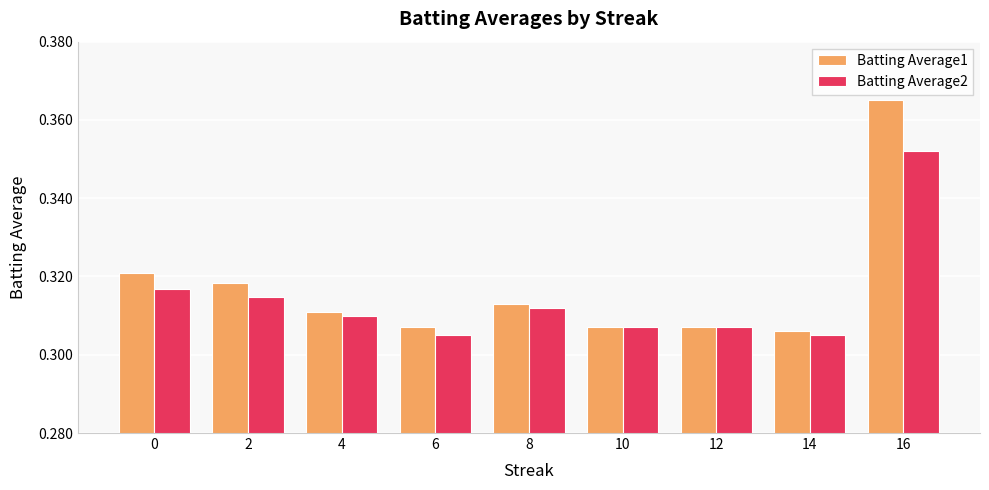

At which label does Batting Average1 reach its peak?

16